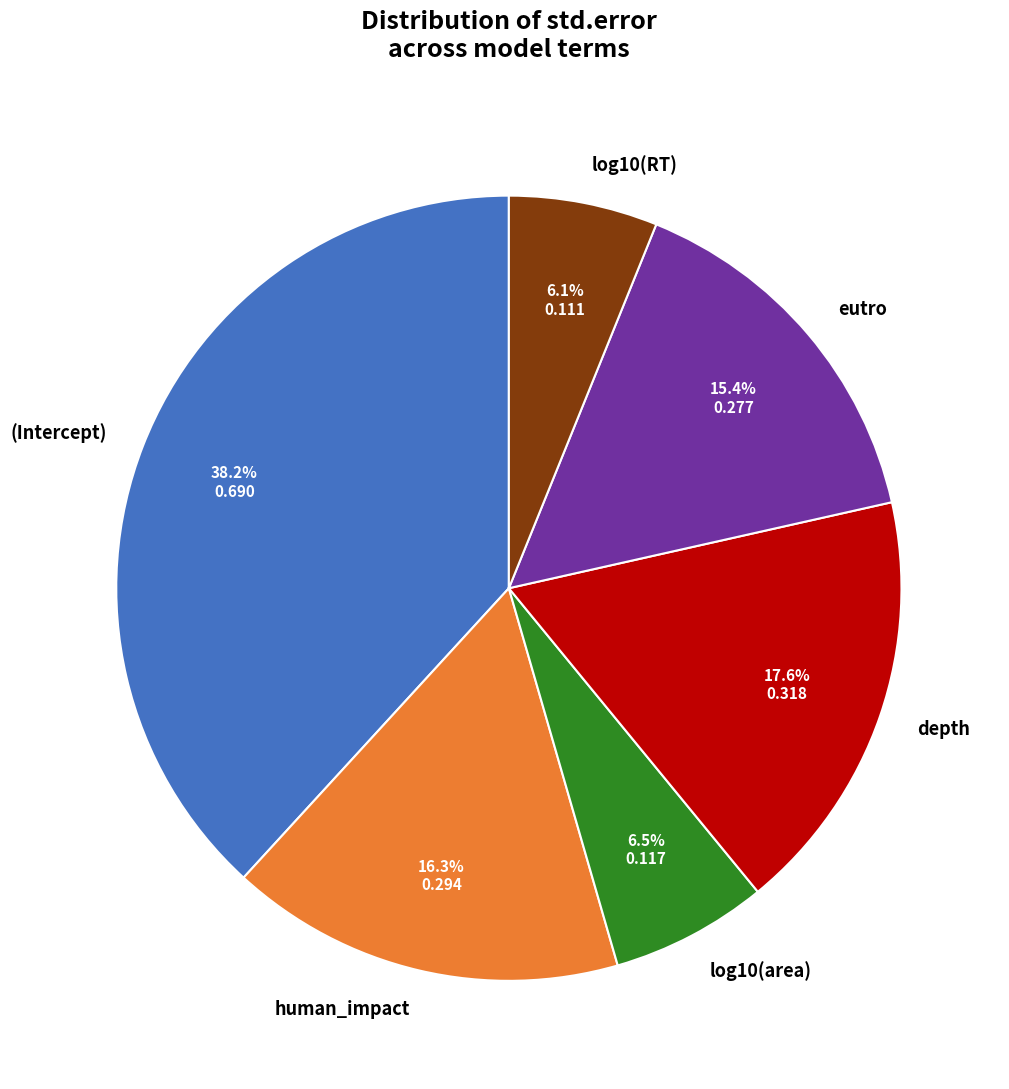

To the nearest percent, what is the average slice percentage?

17%